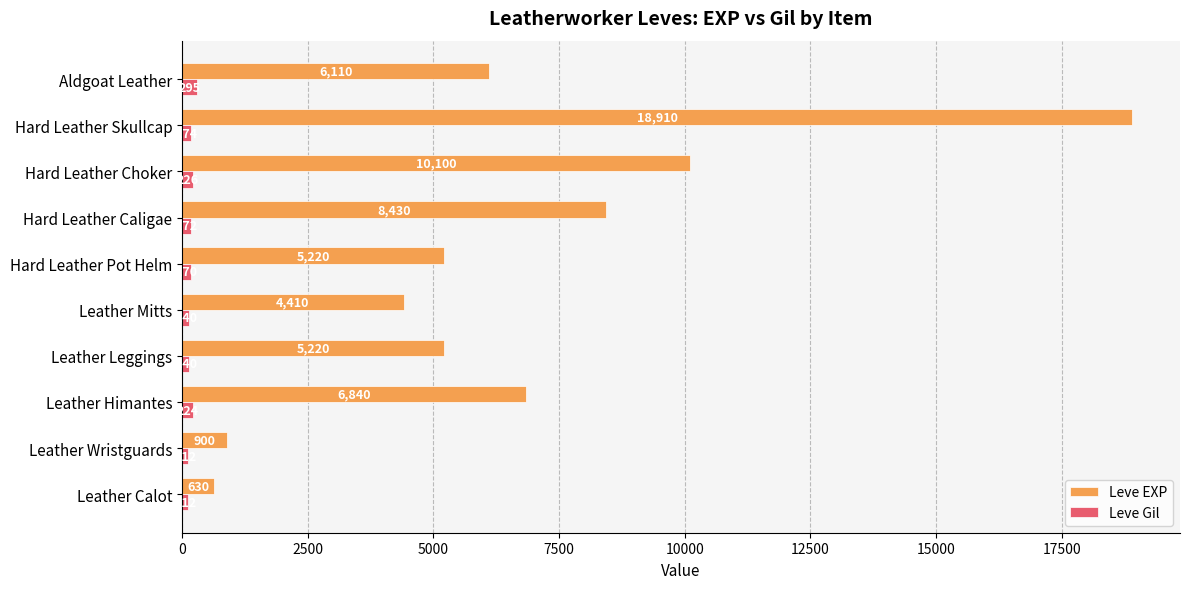

At which label does Leve EXP reach its minimum?

Leather Calot